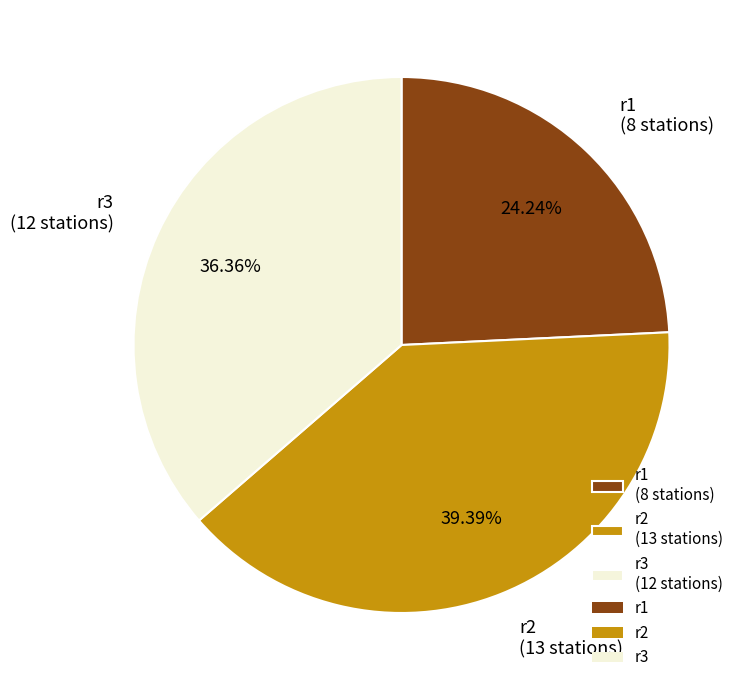

Which slice is the smallest?

r1